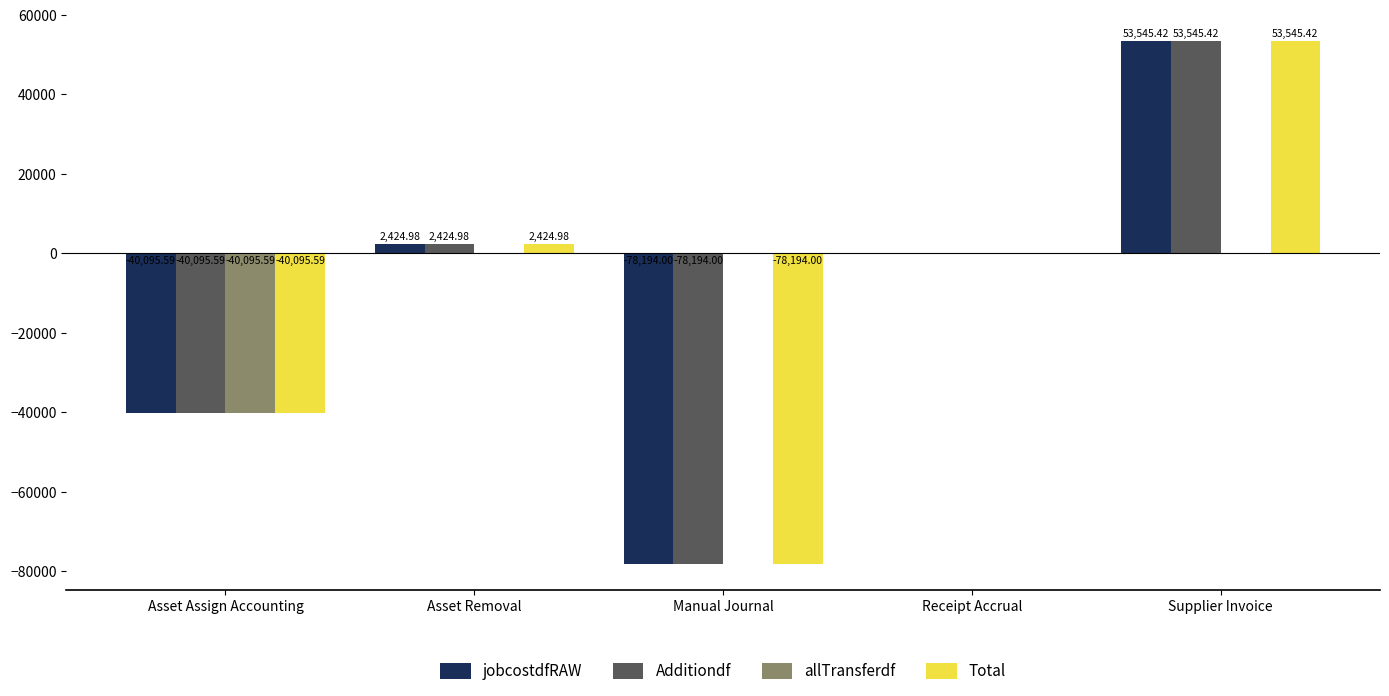

Reading right to left, transcribe all the data shown in this chart.

jobcostdfRAW: 53545.4	0.0	-78194.0	2425.0	-40095.6
Additiondf: 53545.4	0.0	-78194.0	2425.0	-40095.6
allTransferdf: 0.0	0.0	0.0	0.0	-40095.6
Total: 53545.4	0.0	-78194.0	2425.0	-40095.6